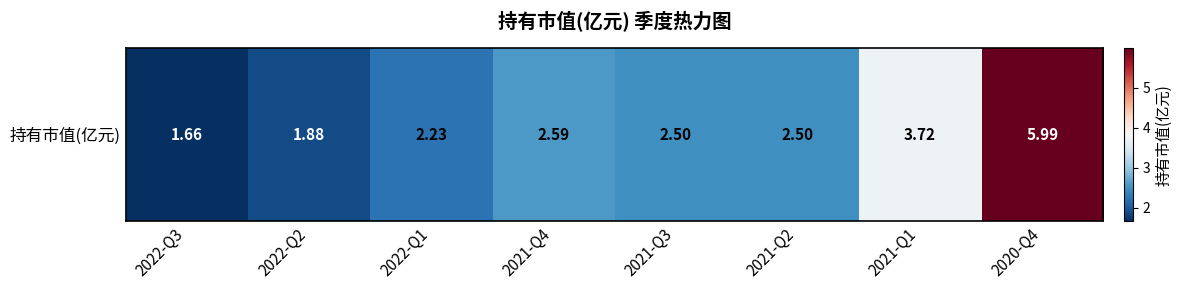

How many series are shown in this chart?

1